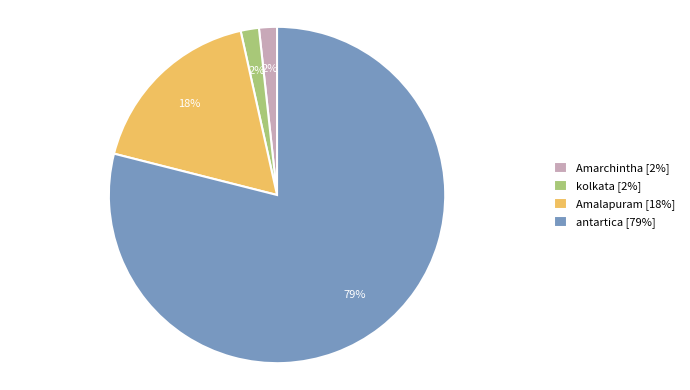

How many segments does this pie chart have?

4